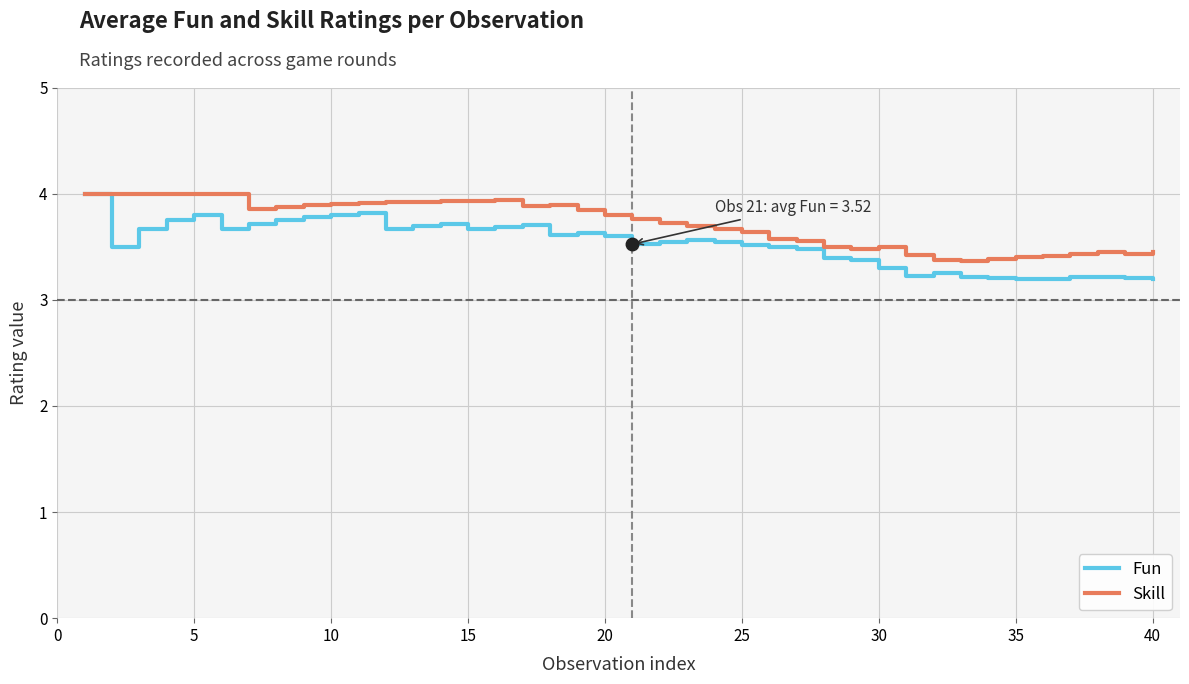

What is the highest value of the Fun series?

4.0